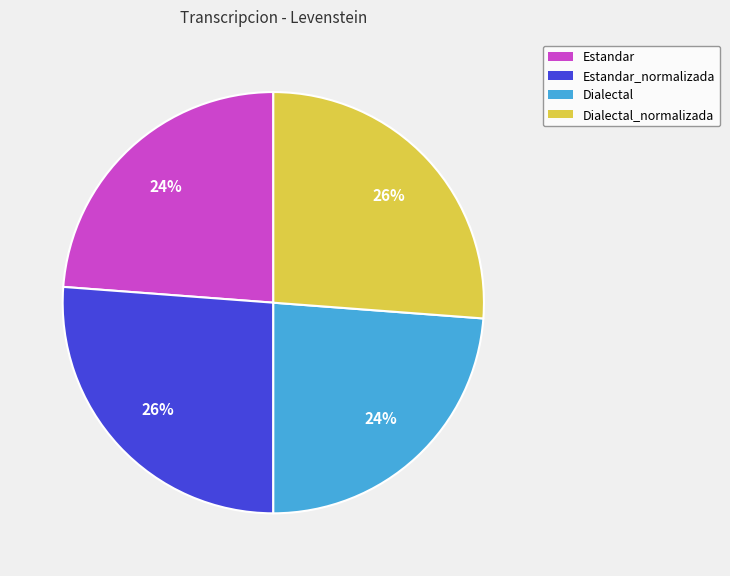

Does any single category account for the majority?

No